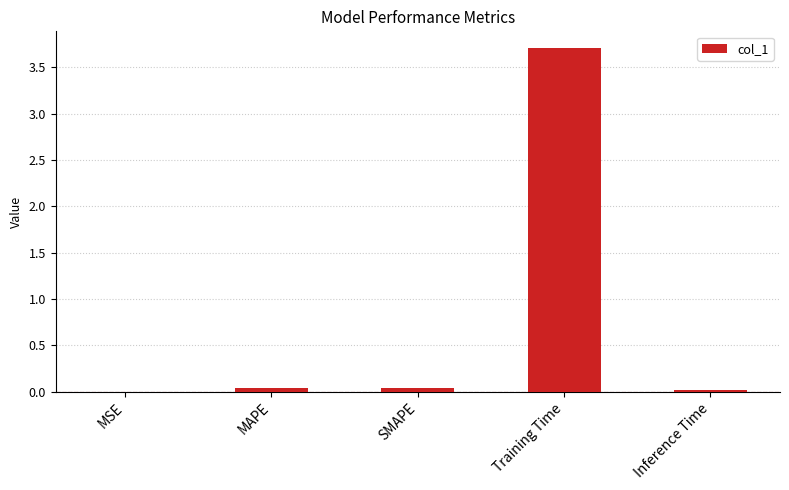

What is the maximum value shown in the chart?

3.7